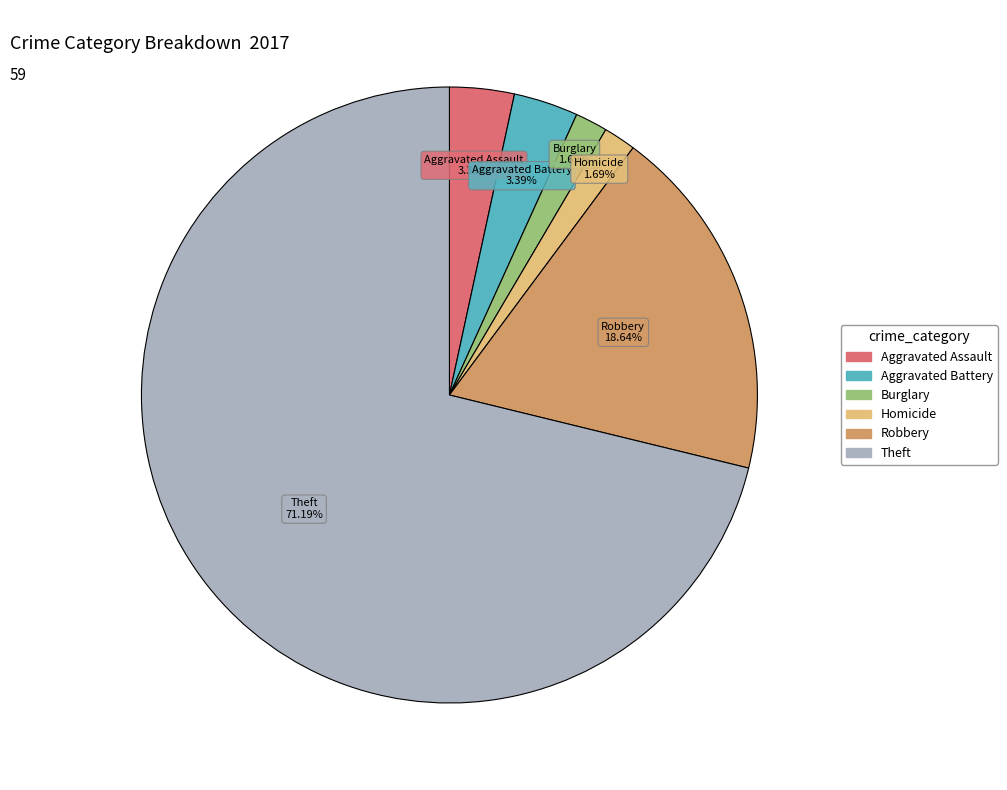

Is there any slice that represents more than half of the pie?

Yes